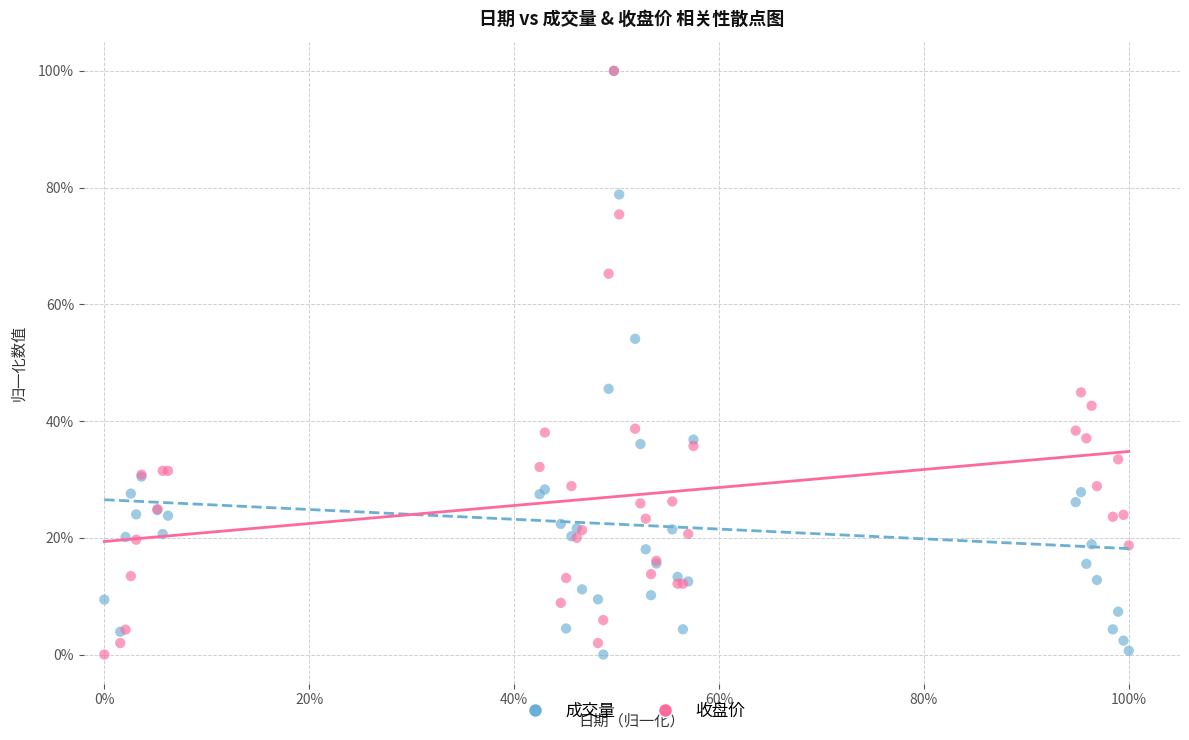

What are all the series names shown in the legend?

成交量, 收盘价